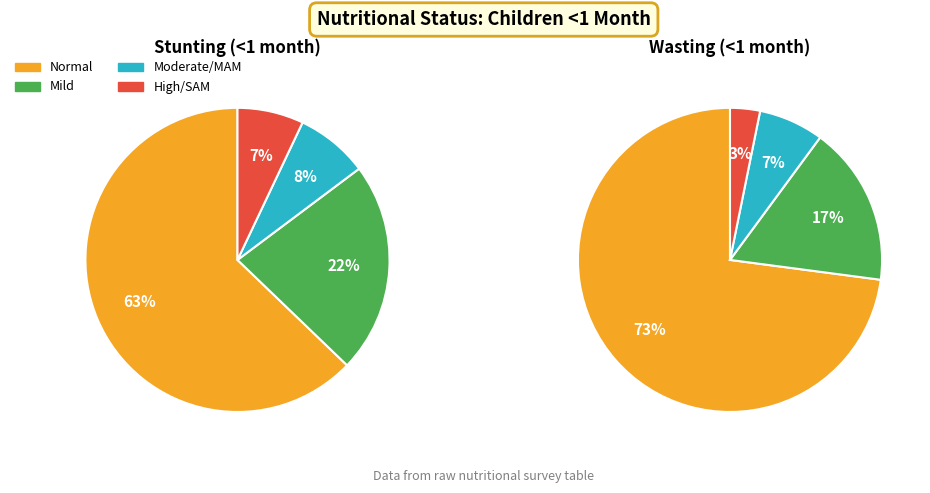

How many slices are in this pie chart?

4